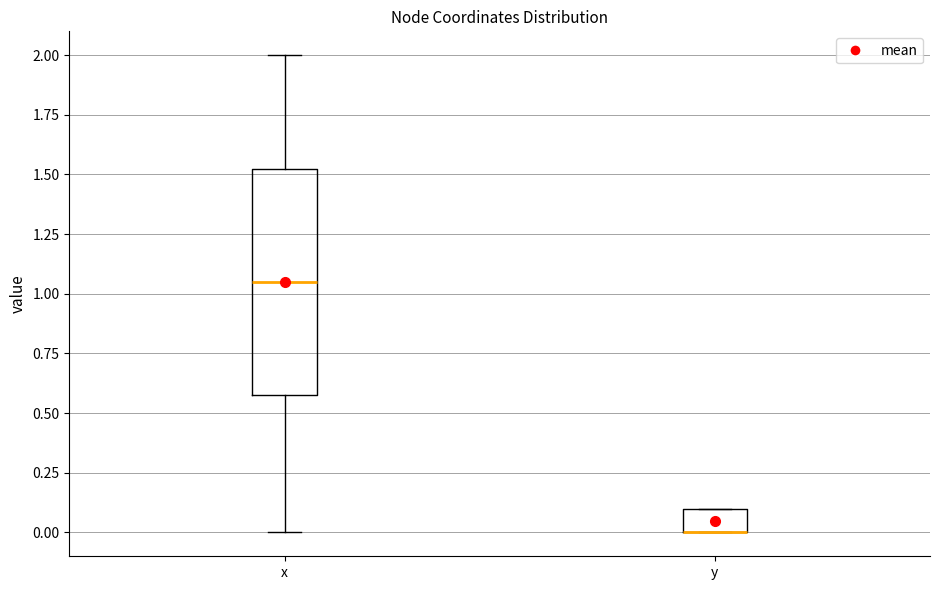

Reading left to right, read every box against the y-axis: the position of its median line, the range the box covers, and the ends of its whiskers. The values are not printed on the chart, so give them approximately, as read against the axis.

x: median 1.05, box 0.60 to 1.55, whiskers 0.00 to 2.00
y: median 0.00 (drawn on the box's lower edge), box 0.00 to 0.10, whiskers 0.00 to 0.10